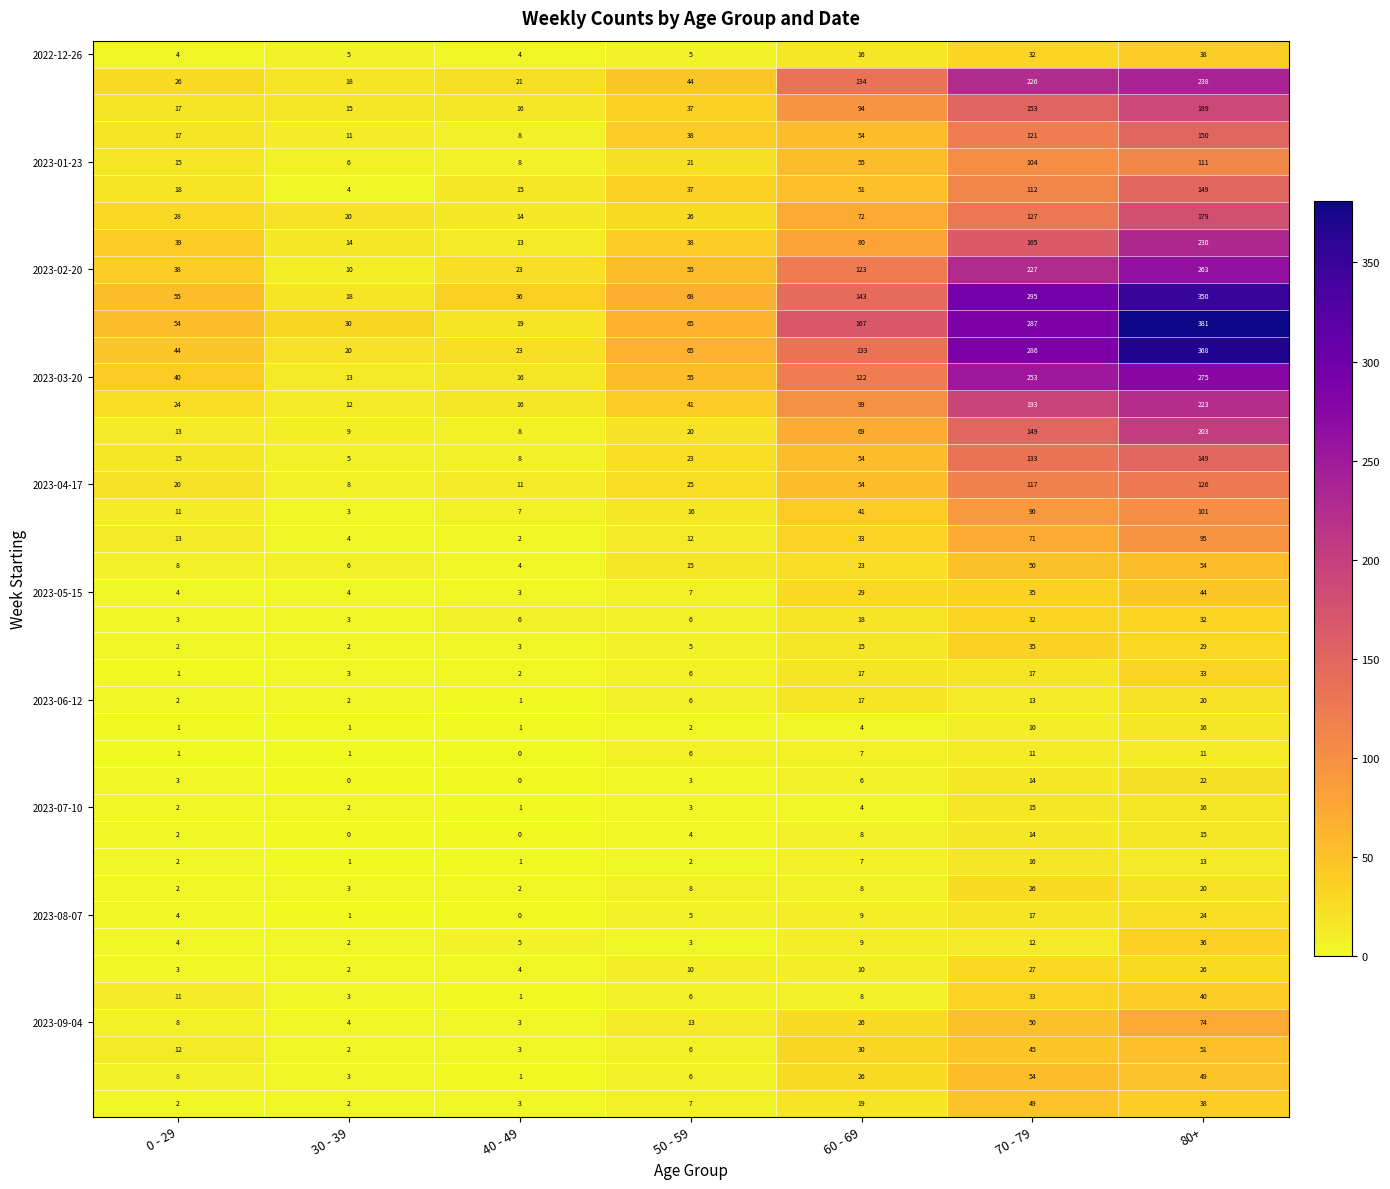

How many data points does each series have?

7